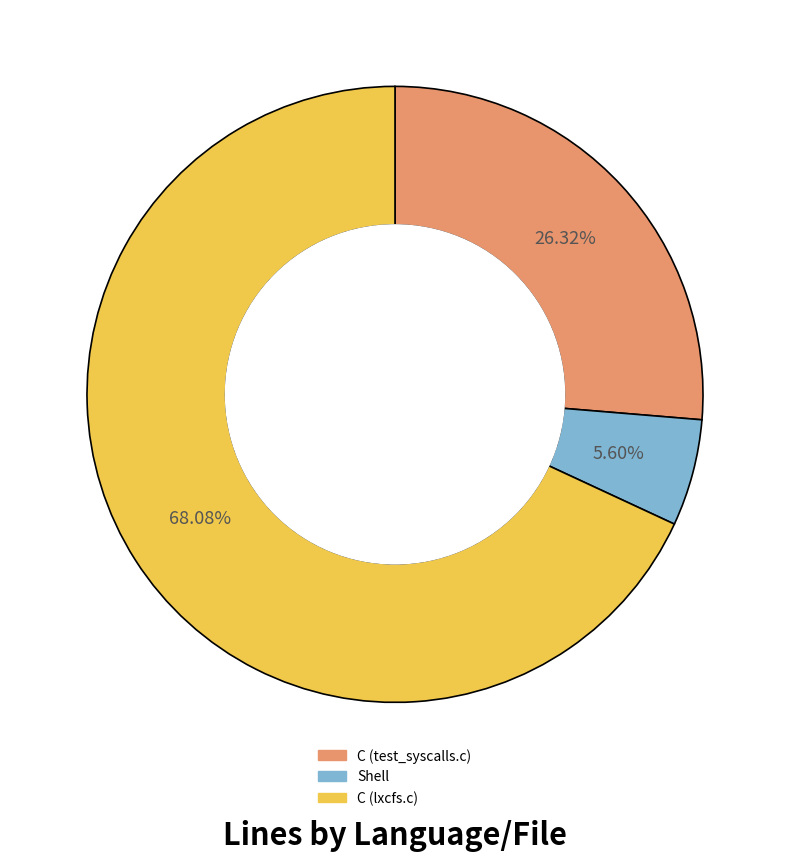

To the nearest percent, what is the combined percentage of Shell and C (test_syscalls.c)?

32%